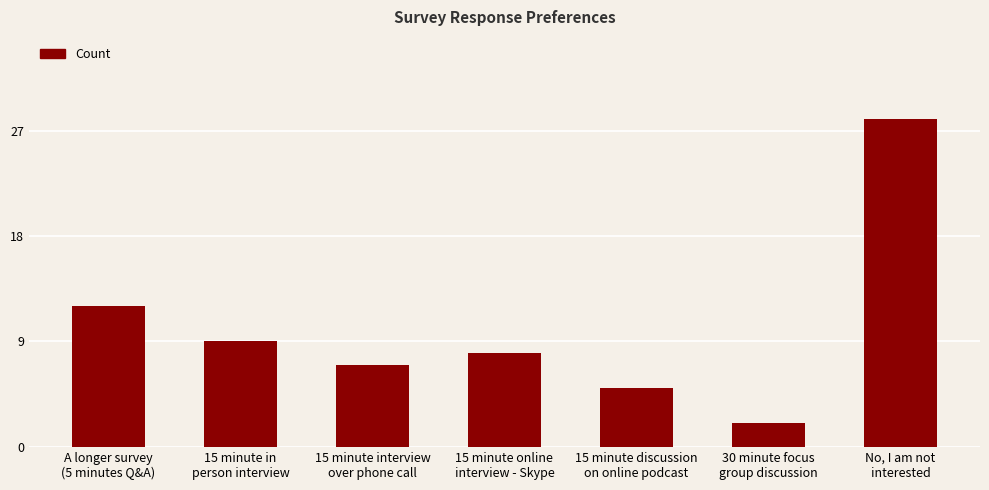

What position from the right is No, I am not
interested?

1